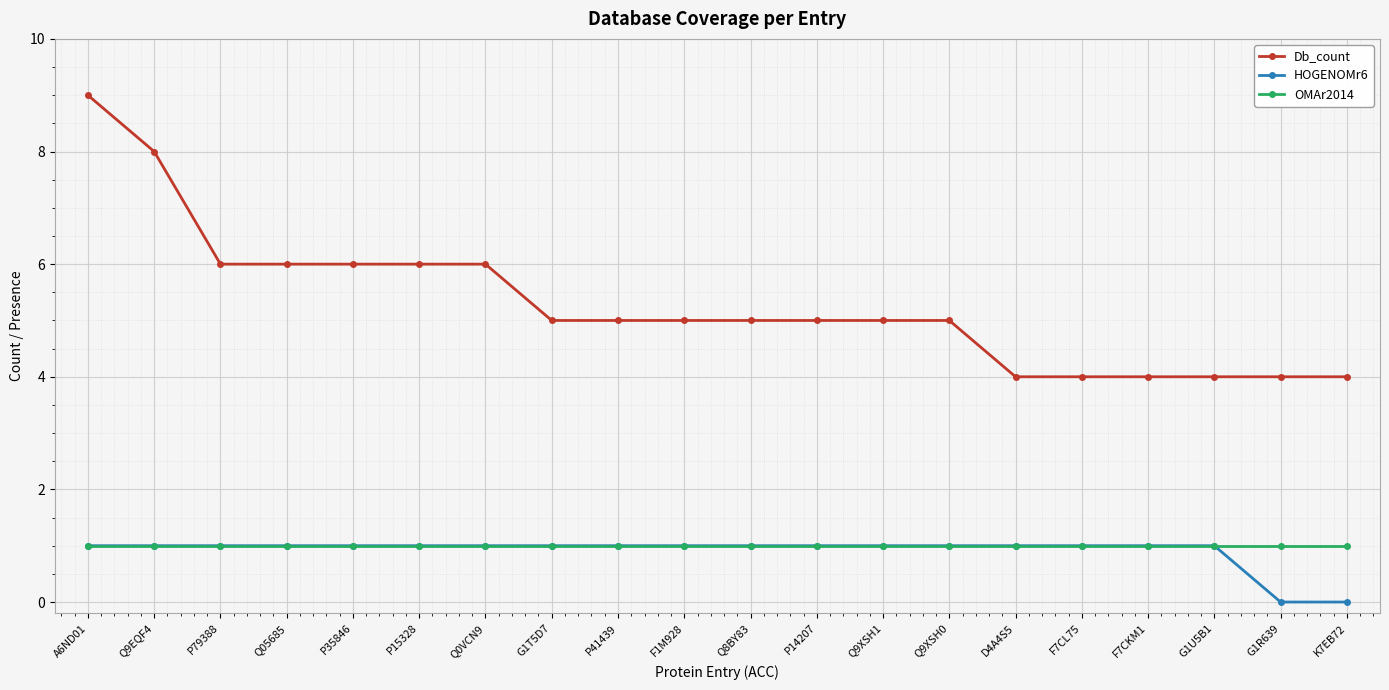

What is the label of the 7th point from the left?

Q0VCN9